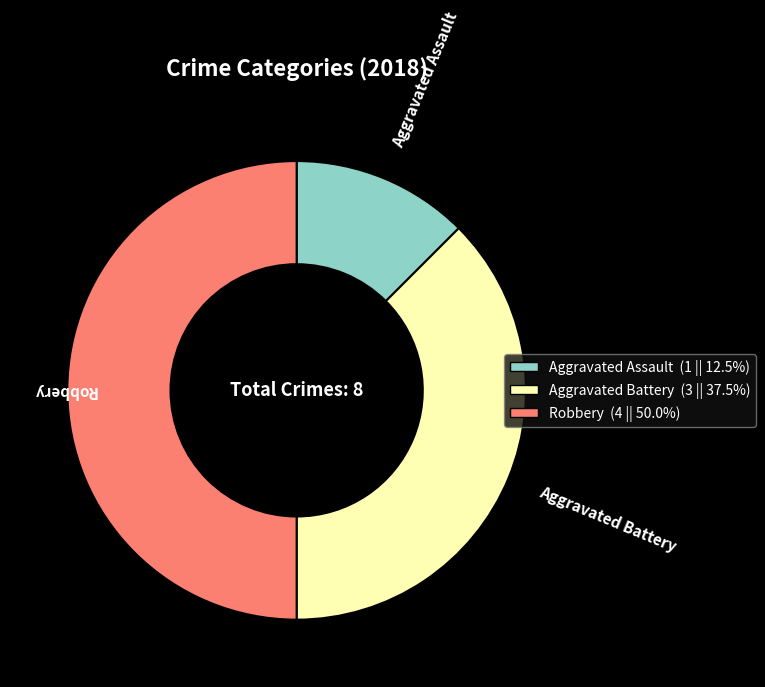

Between Aggravated Battery and Robbery, which is larger?

Robbery